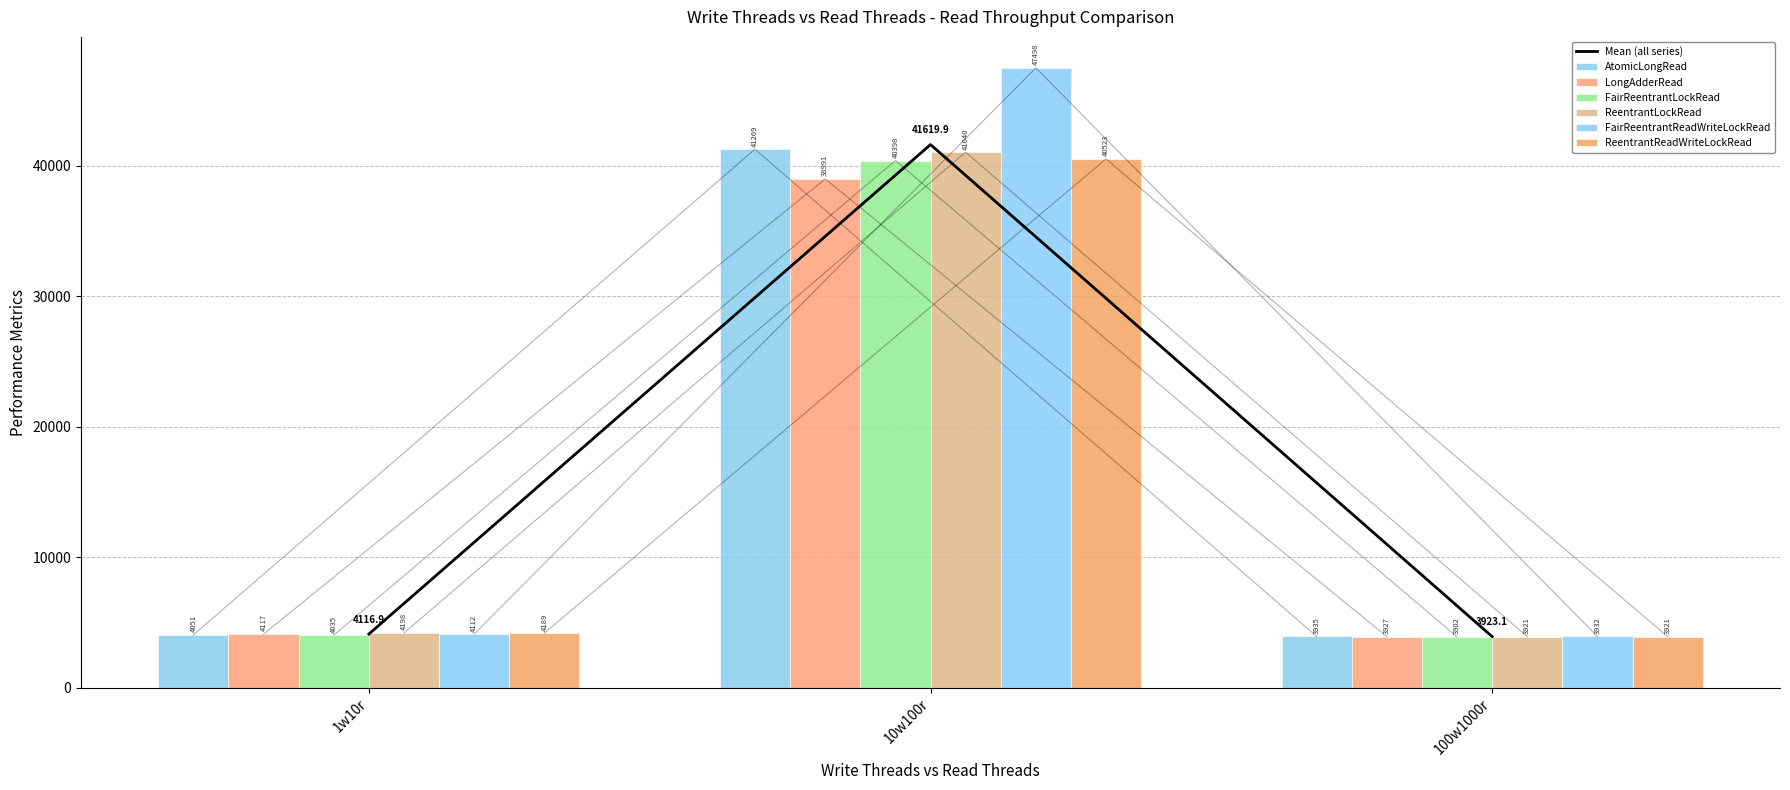

What is the sum of the FairReentrantLockRead values at 100w1000r and 10w100r?

44300.2